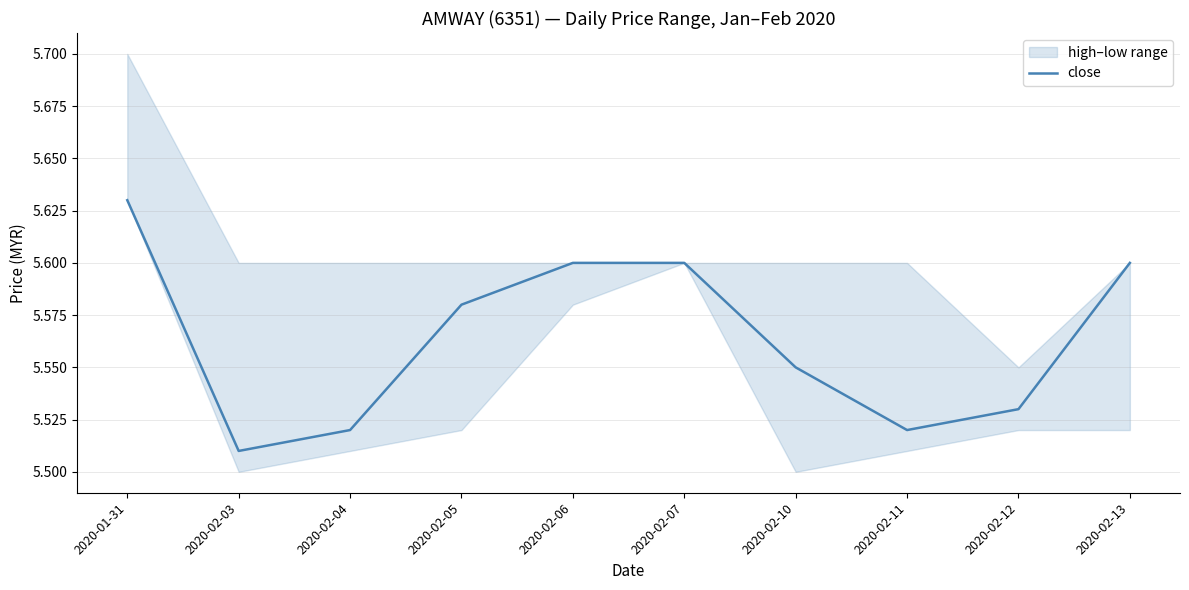

Reading left to right, transcribe all the data shown in this chart.

5.6	5.5	5.5	5.6	5.6	5.6	5.5	5.5	5.5	5.6